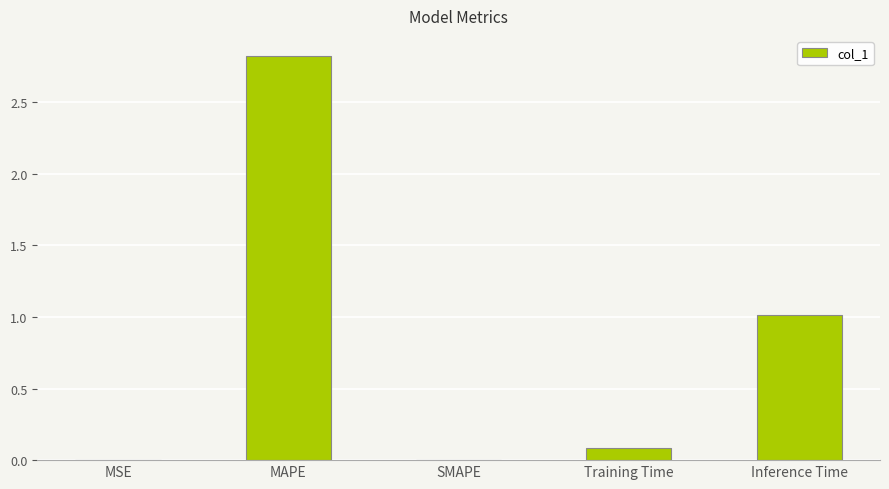

What is the greatest value displayed?

2.8